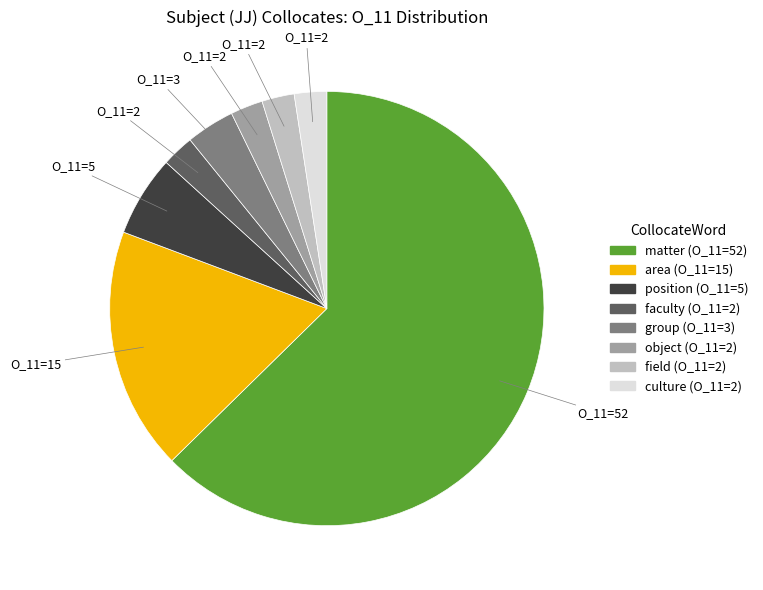

The culture slice represents 2% of the pie. True or false?

True